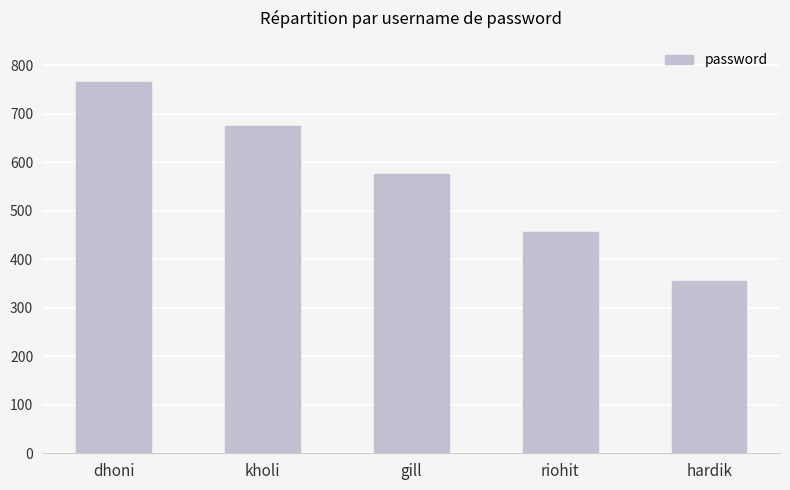

List the labels in order of value, smallest first.

hardik, riohit, gill, kholi, dhoni